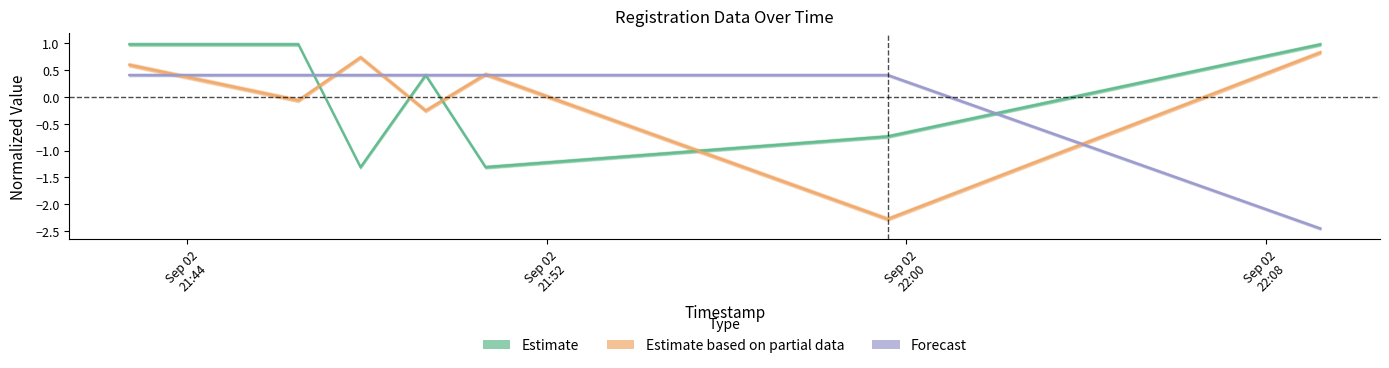

Which series has the largest total across all categories?

Estimate